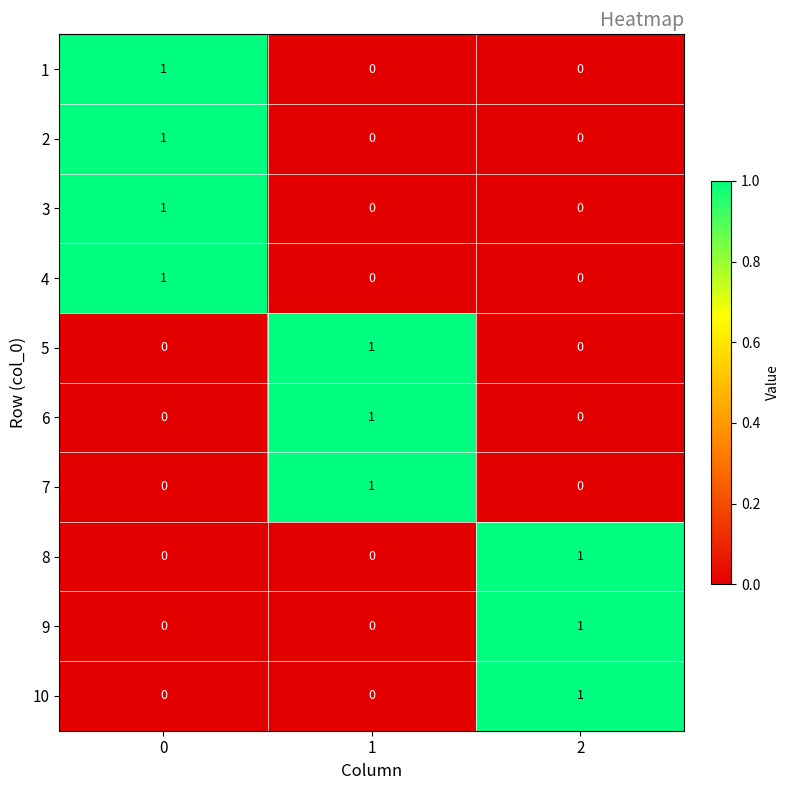

The 6 series shows 0 at 2. True or false?

True